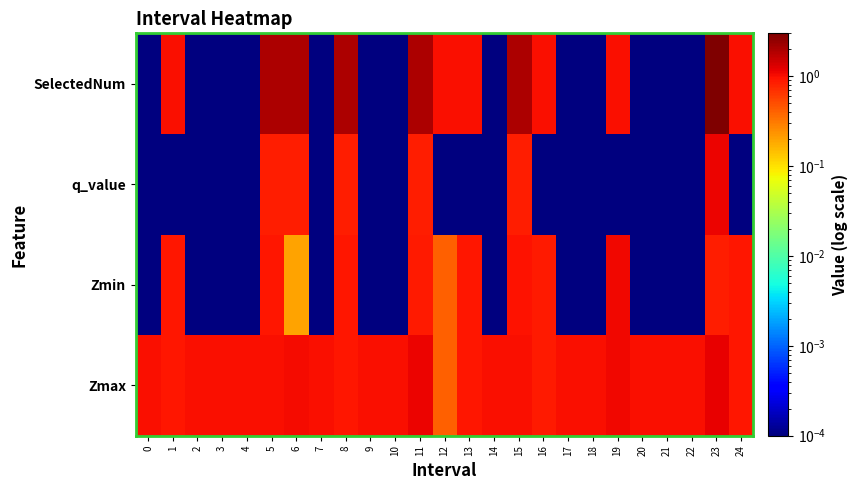

Reading right to left, transcribe all the data shown in this chart.

Zmax: 24=0.9	23=1.2	22=1.0	21=1.0	20=1.0	19=1.1	18=1.0	17=1.0	16=0.9	15=1.0	14=1.0	13=0.9	12=0.4	11=1.1	10=1.0	9=1.0	8=0.9	7=1.0	6=1.0	5=1.0	4=1.0	3=1.0	2=1.0	1=0.9	0=1.0
Zmin: 24=0.9	23=0.9	22=0.0	21=0.0	20=0.0	19=1.1	18=0.0	17=0.0	16=0.9	15=1.0	14=0.0	13=0.9	12=0.4	11=0.9	10=0.0	9=0.0	8=0.9	7=0.0	6=0.2	5=0.9	4=0.0	3=0.0	2=0.0	1=0.9	0=0.0
q_value: 24=0.0	23=1.1	22=0.0	21=0.0	20=0.0	19=0.0	18=0.0	17=0.0	16=0.0	15=0.8	14=0.0	13=0.0	12=0.0	11=0.8	10=0.0	9=0.0	8=0.8	7=0.0	6=0.8	5=0.8	4=0.0	3=0.0	2=0.0	1=0.0	0=0.0
SelectedNum: 24=1.0	23=3.0	22=0.0	21=0.0	20=0.0	19=1.0	18=0.0	17=0.0	16=1.0	15=2.0	14=0.0	13=1.0	12=1.0	11=2.0	10=0.0	9=0.0	8=2.0	7=0.0	6=2.0	5=2.0	4=0.0	3=0.0	2=0.0	1=1.0	0=0.0